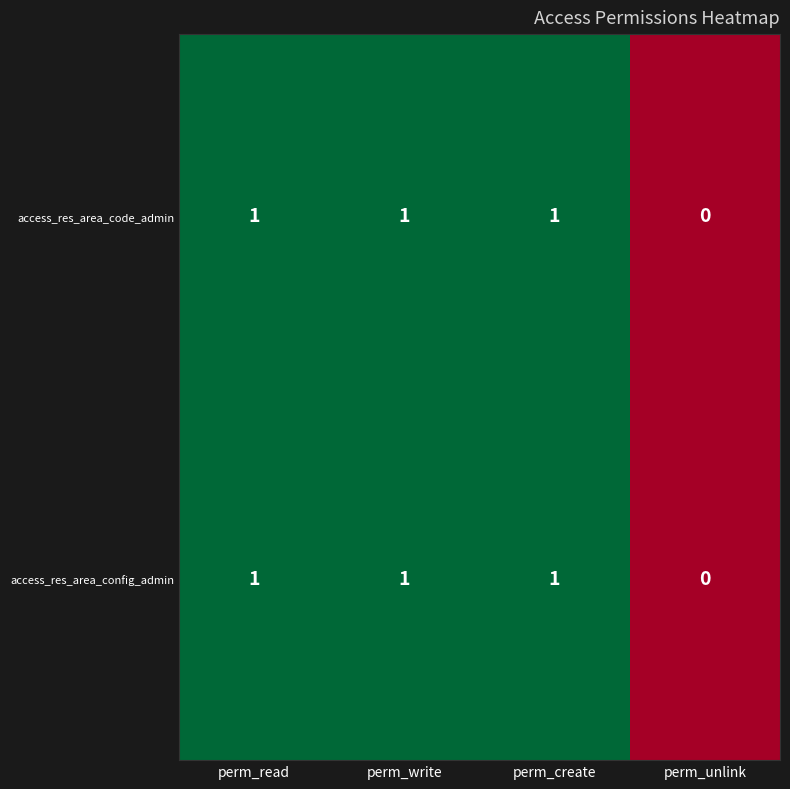

True or false: access_res_area_config_admin has a value of 0 at perm_write.

False